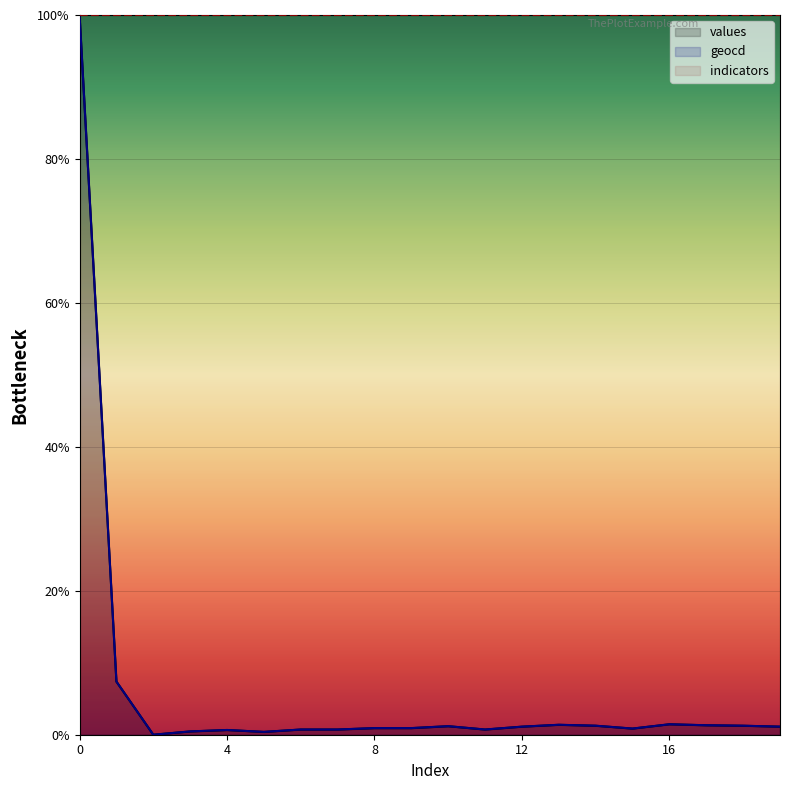

In values, how many points are lower than both neighbors (excluding endpoints)?

4